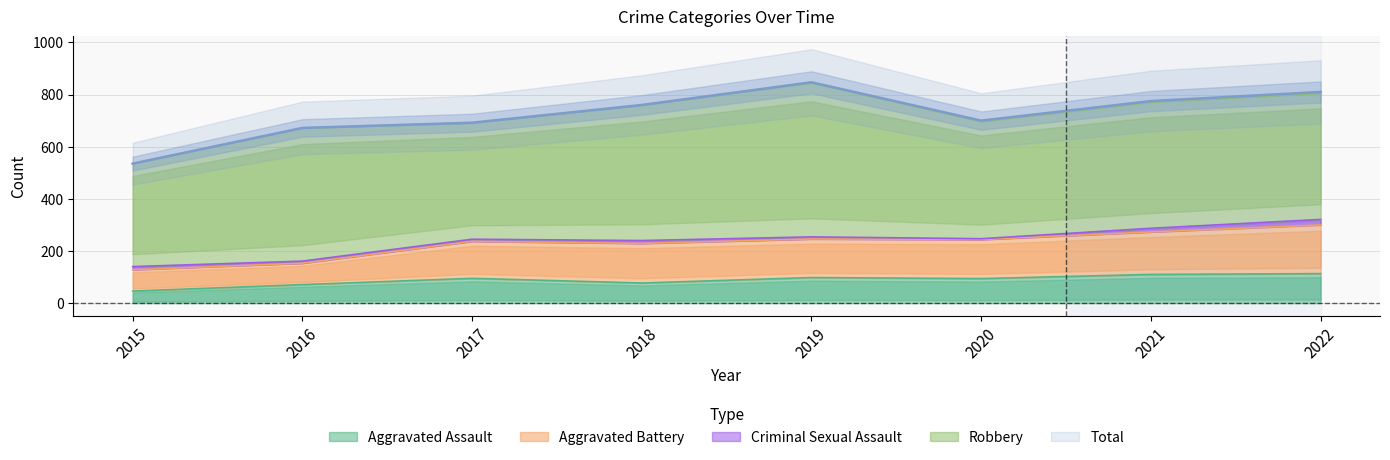

What is the minimum value shown in the chart?

46